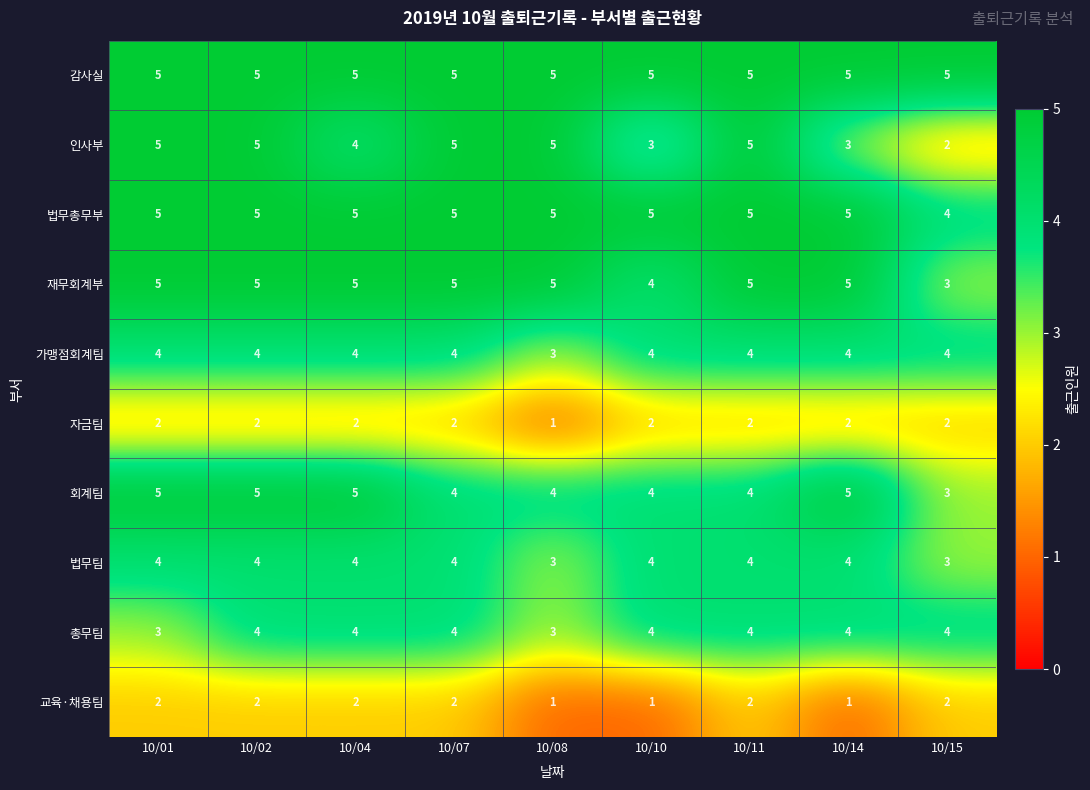

At which label does 법무총무부 reach its minimum?

10/15